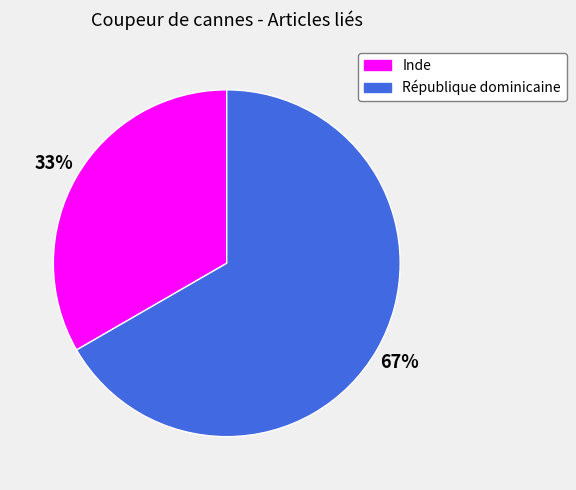

Which category has the biggest portion of the pie?

République dominicaine